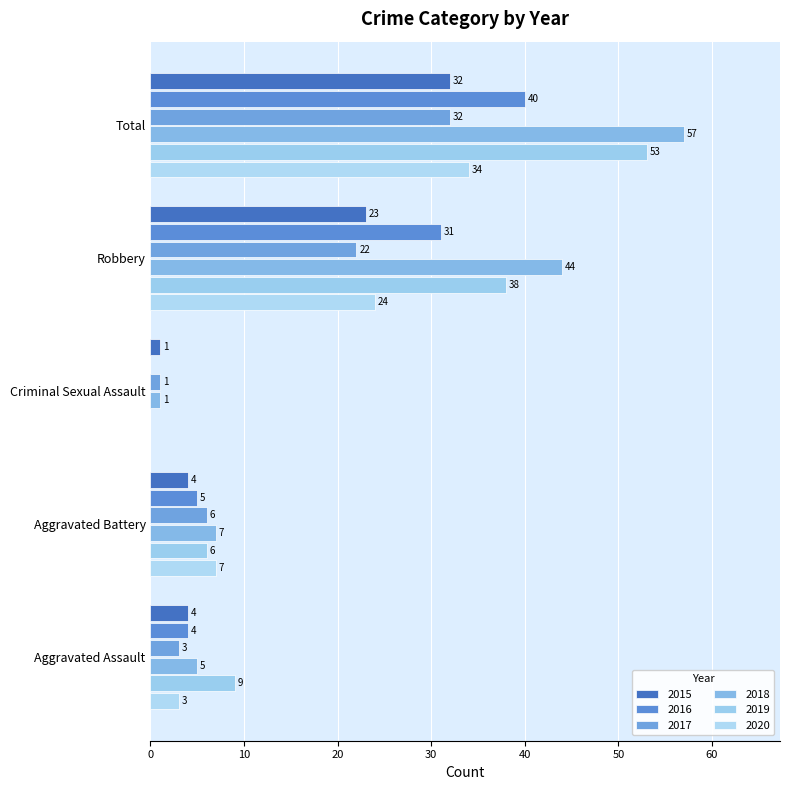

What is the label of the 2nd bar from the left?

Aggravated Battery